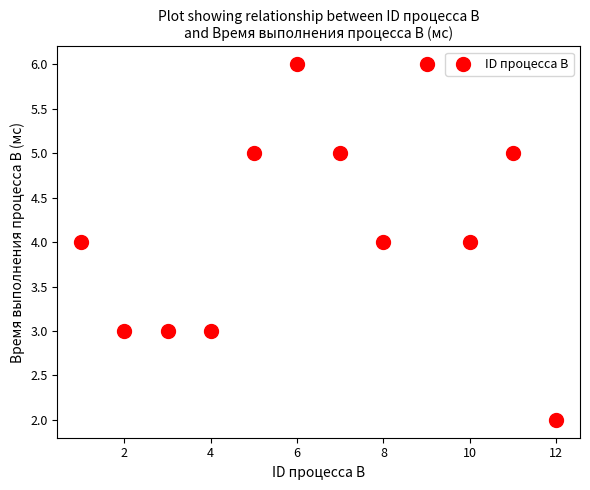

What is the average Y value?

4